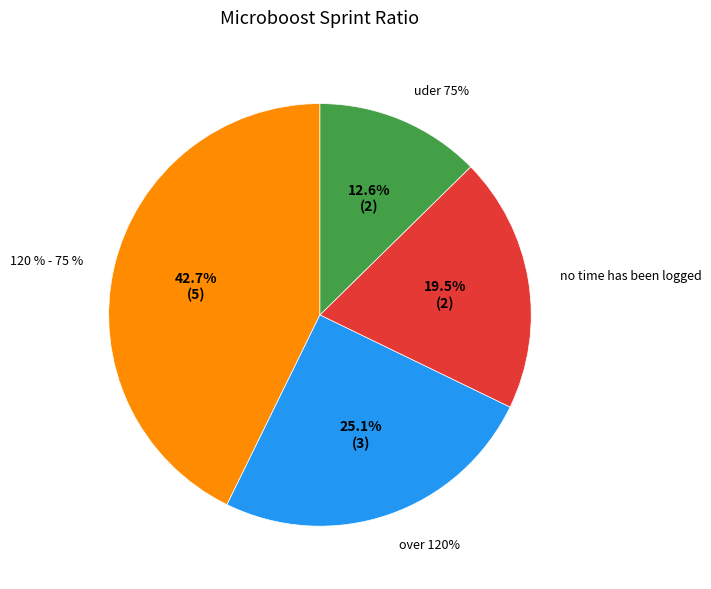

Does 237983 account for over 50% of the chart?

No